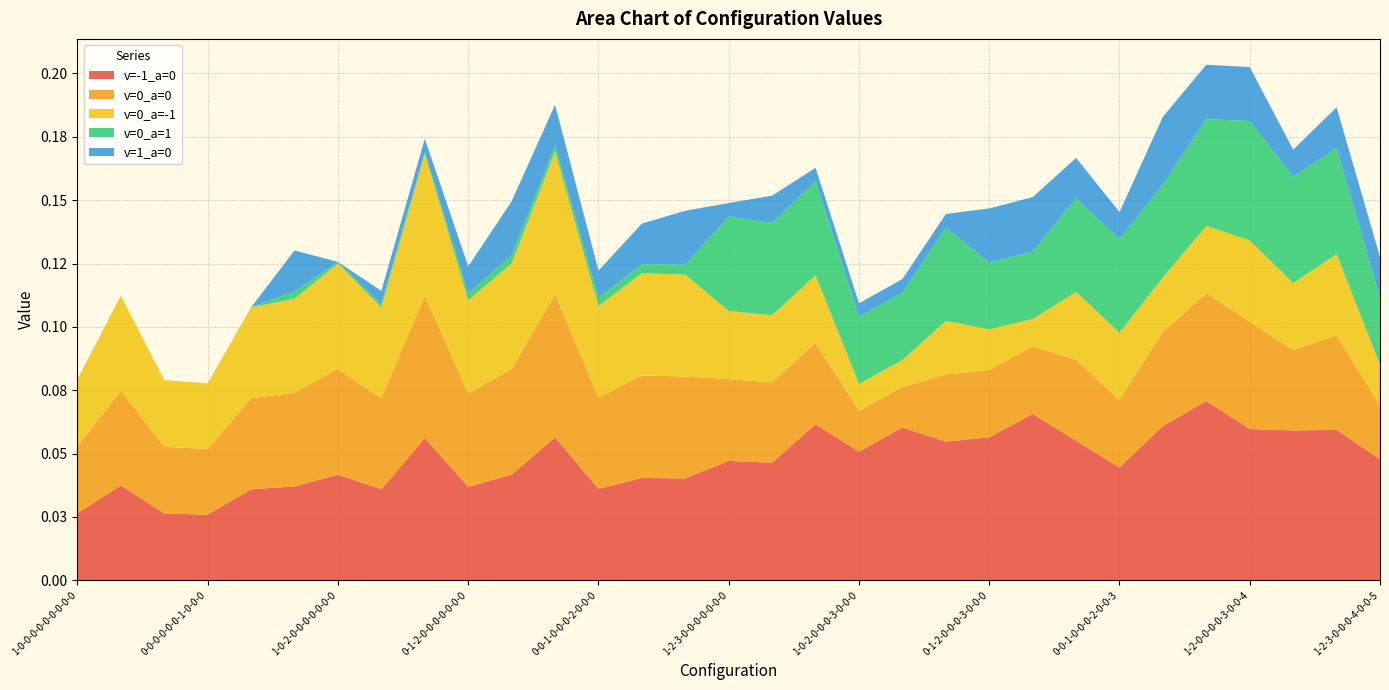

Reading right to left, transcribe all the data shown in this chart.

v=-1_a=0: 0.0	0.1	0.1	0.1	0.1	0.1	0.0	0.1	0.1	0.1	0.1	0.1	0.1	0.1	0.0	0.0	0.0	0.0	0.0	0.1	0.0	0.0	0.1	0.0	0.0	0.0	0.0	0.0	0.0	0.0	0.0
v=0_a=0: 0.0	0.0	0.0	0.0	0.0	0.0	0.0	0.0	0.0	0.0	0.0	0.0	0.0	0.0	0.0	0.0	0.0	0.0	0.0	0.1	0.0	0.0	0.1	0.0	0.0	0.0	0.0	0.0	0.0	0.0	0.0
v=0_a=-1: 0.0	0.0	0.0	0.0	0.0	0.0	0.0	0.0	0.0	0.0	0.0	0.0	0.0	0.0	0.0	0.0	0.0	0.0	0.0	0.1	0.0	0.0	0.1	0.0	0.0	0.0	0.0	0.0	0.0	0.0	0.0
v=0_a=1: 0.0	0.0	0.0	0.0	0.0	0.0	0.0	0.0	0.0	0.0	0.0	0.0	0.0	0.0	0.0	0.0	0.0	0.0	0.0	0.0	0.0	0.0	0.0	0.0	0.0	0.0	0.0	0.0	0.0	0.0	0.0
v=1_a=0: 0.0	0.0	0.0	0.0	0.0	0.0	0.0	0.0	0.0	0.0	0.0	0.0	0.0	0.0	0.0	0.0	0.0	0.0	0.0	0.0	0.0	0.0	0.0	0.0	0.0	0.0	0.0	0.0	0.0	0.0	0.0